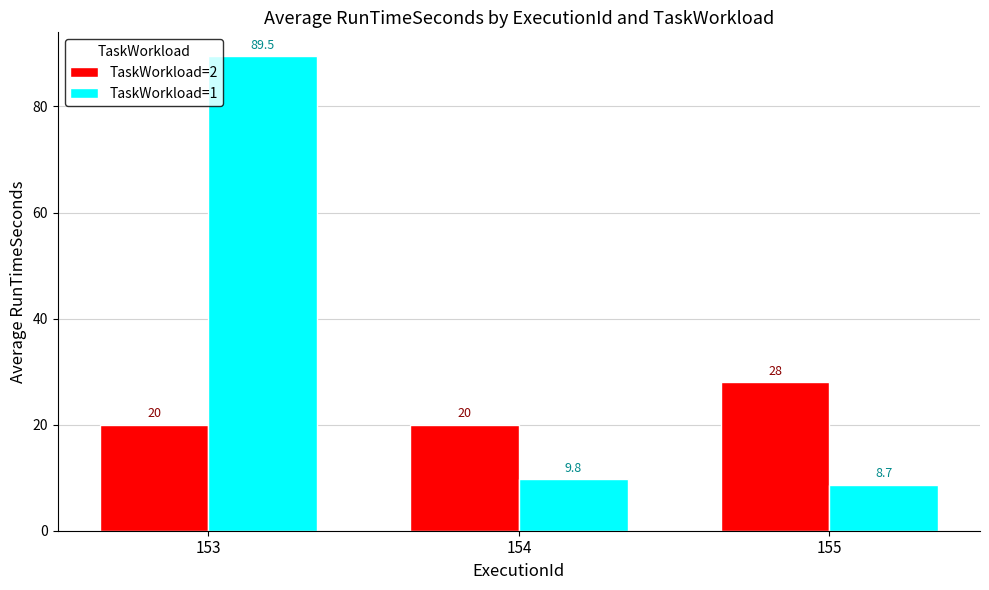

Rank the series at 155 from lowest to highest value.

TaskWorkload=1, TaskWorkload=2